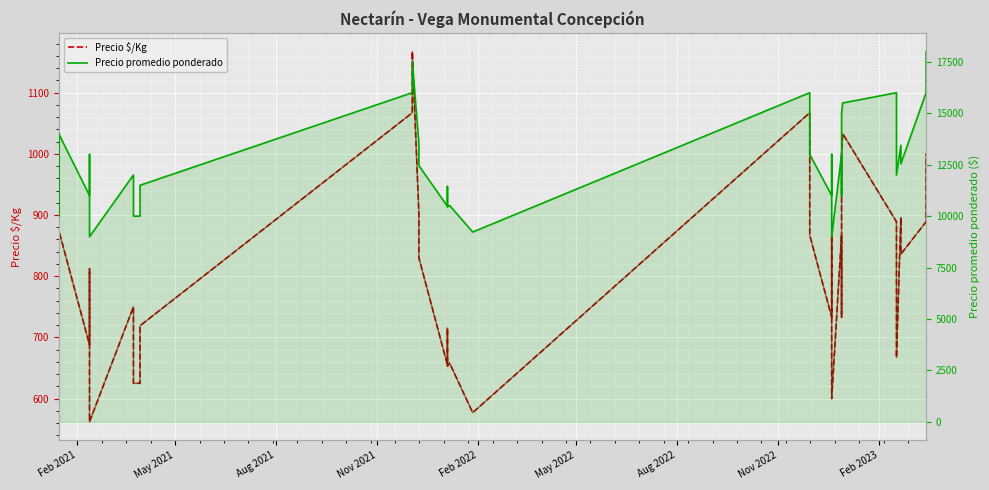

What is the difference between the maximum and minimum values in the Precio promedio ponderado series?

9000